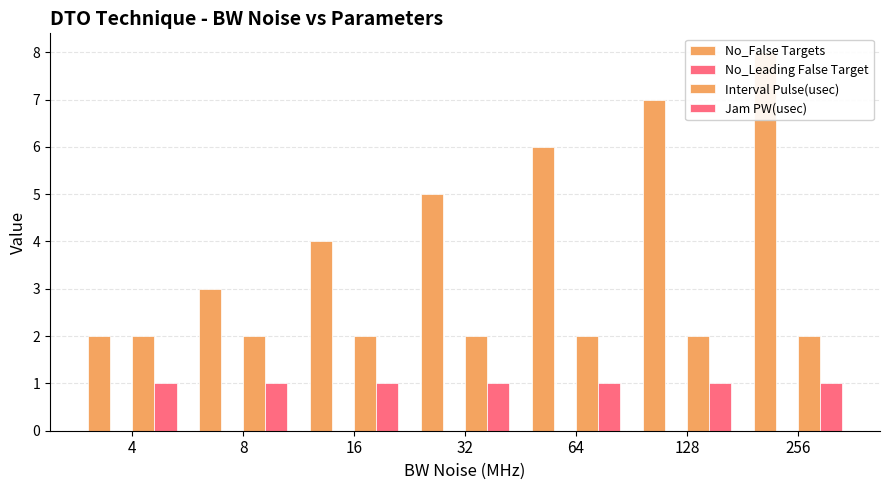

What is the minimum value for No_False Targets?

2